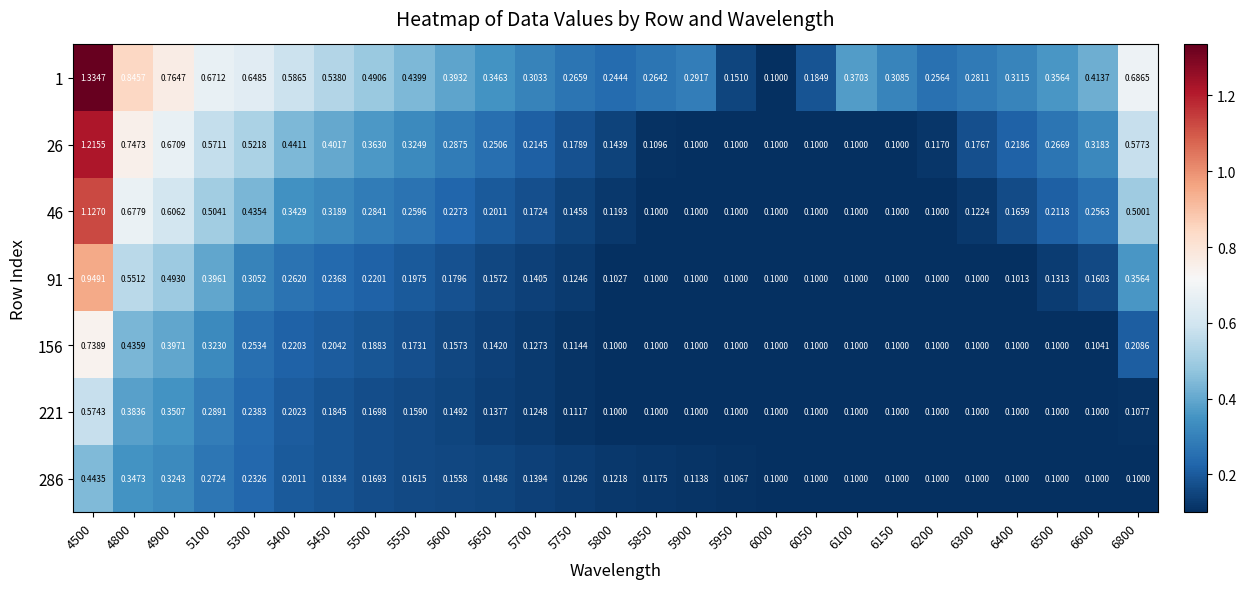

Between 5100 and 6000, which is larger?

5100